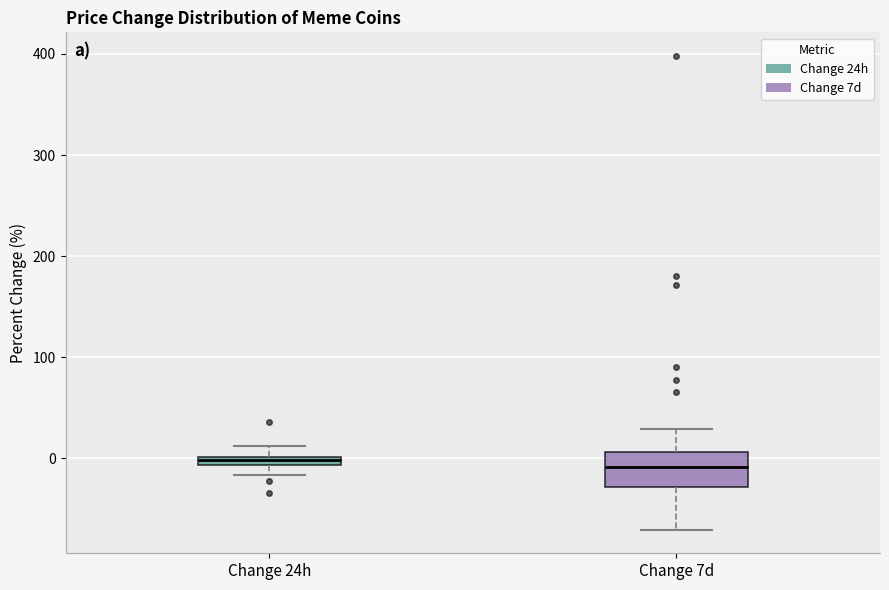

Where is the lower edge of the box for Change 24h on the y-axis? The values are not printed on the chart, so give them approximately, as read against the axis.

-10